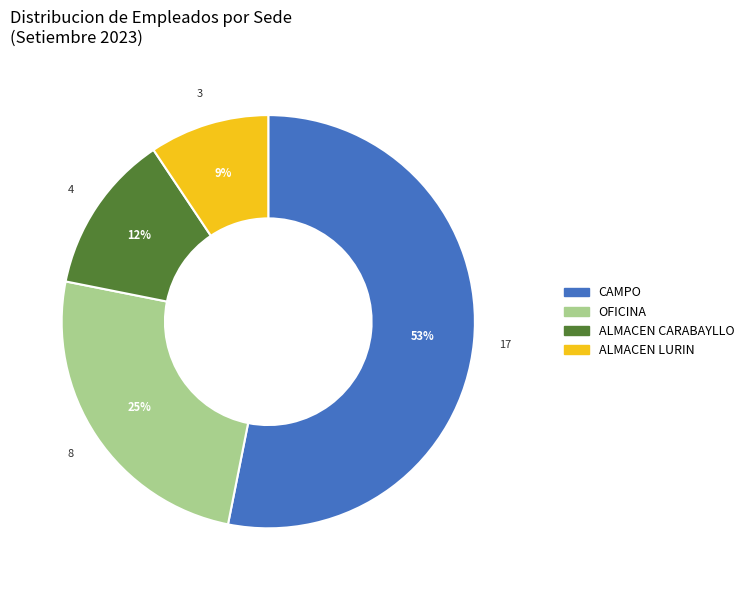

Is there any slice that represents more than half of the pie?

Yes